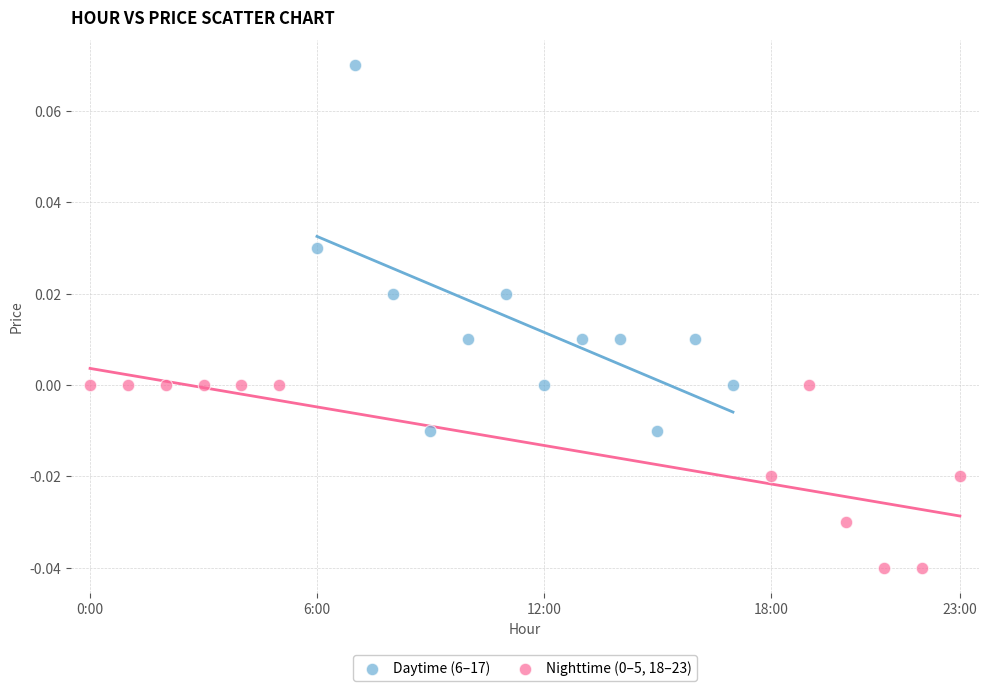

Which series has the largest Y range (max minus min)?

Daytime (6–17)